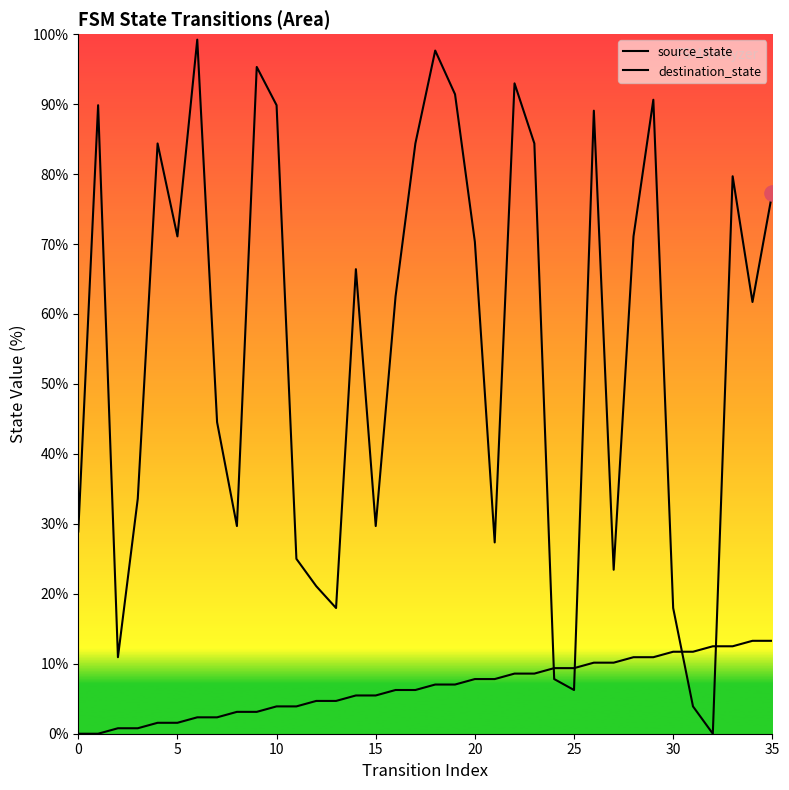

What is the total value across all series at 26?

99.2